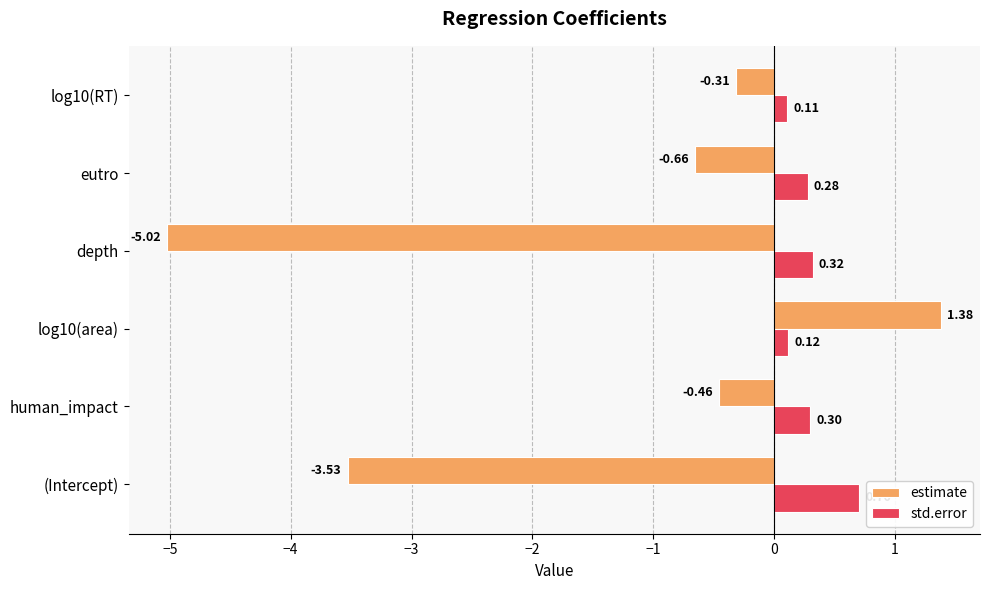

How many categories are shown in the chart?

6